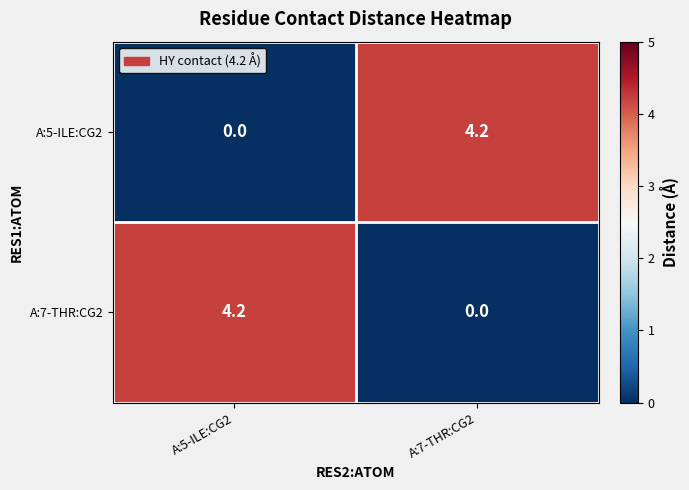

Where does the A:7-THR:CG2 series first go above 4?

A:5-ILE:CG2